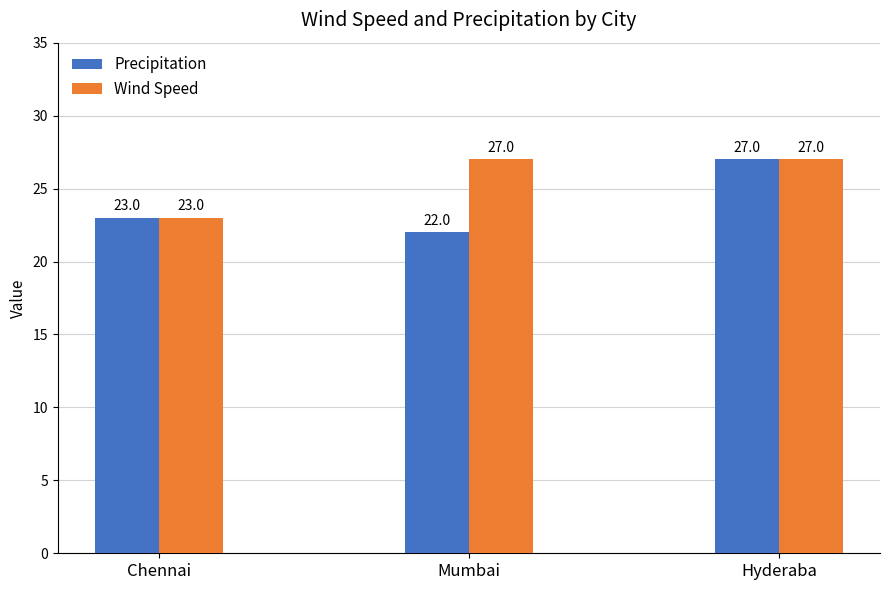

At which label is Wind Speed closest to 25?

Chennai